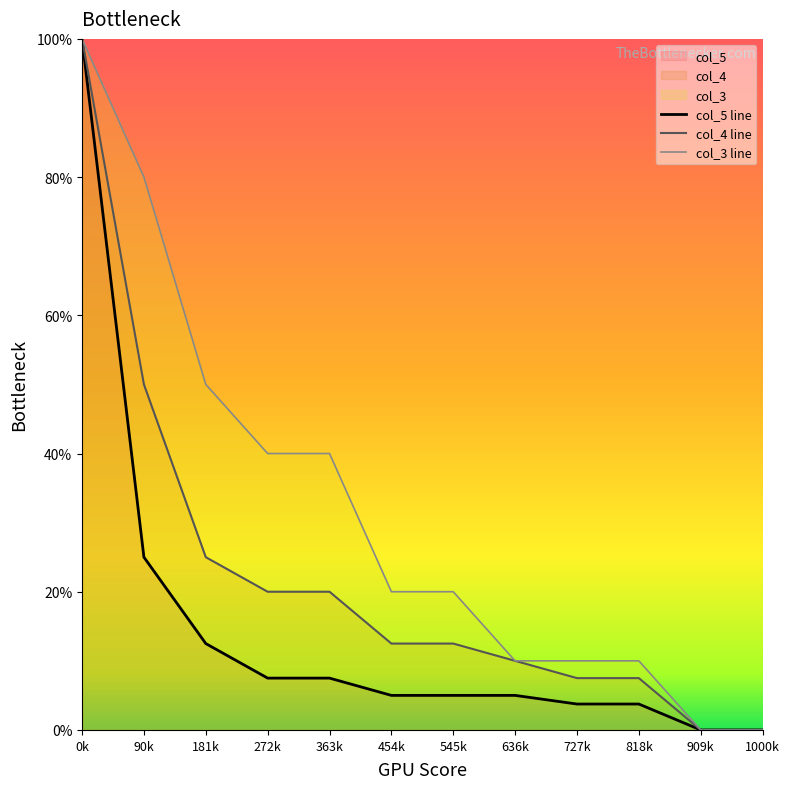

What position from the right is 818k?

3